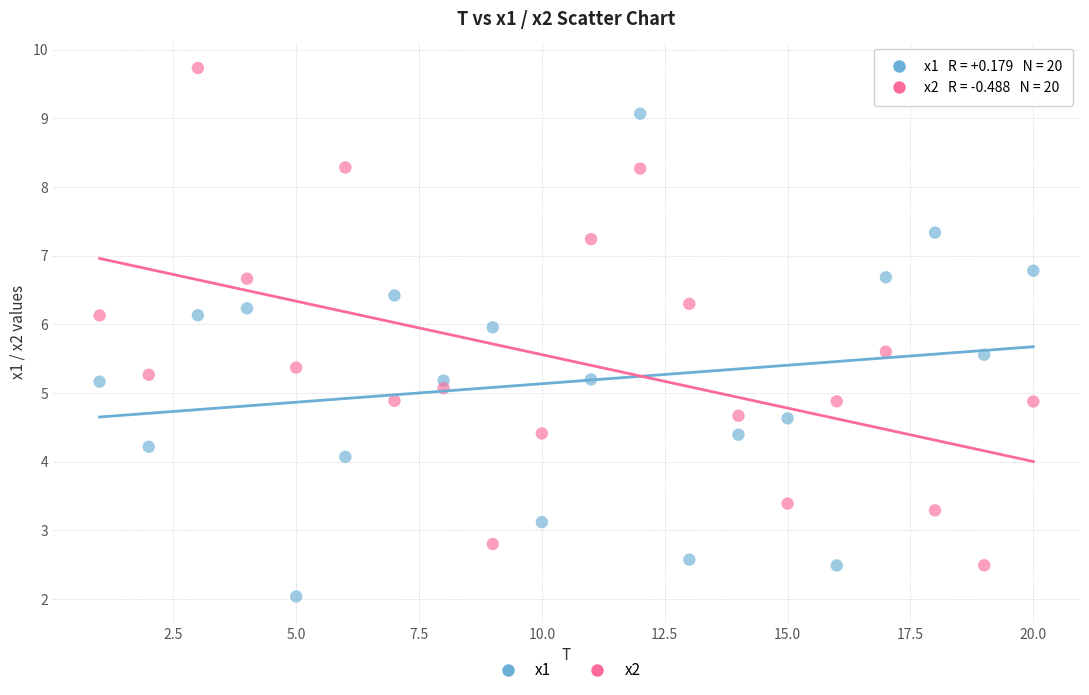

Across all data points, what is the range of Y values (max minus min)?

7.7